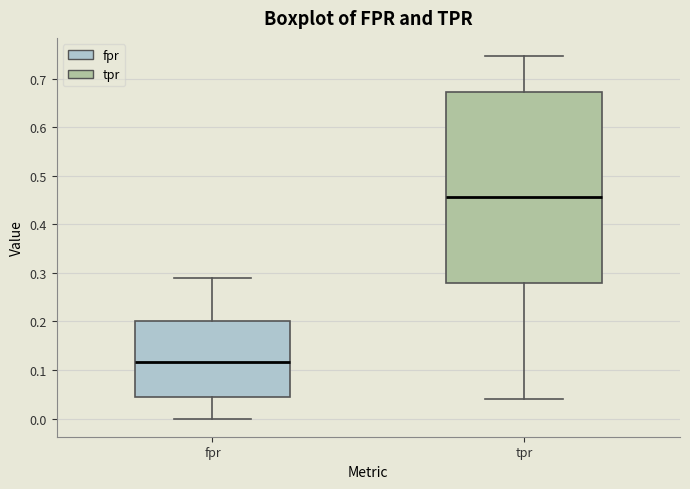

Where does the lower whisker of the box for fpr end on the y-axis? The values are not printed on the chart, so give them approximately, as read against the axis.

0.00